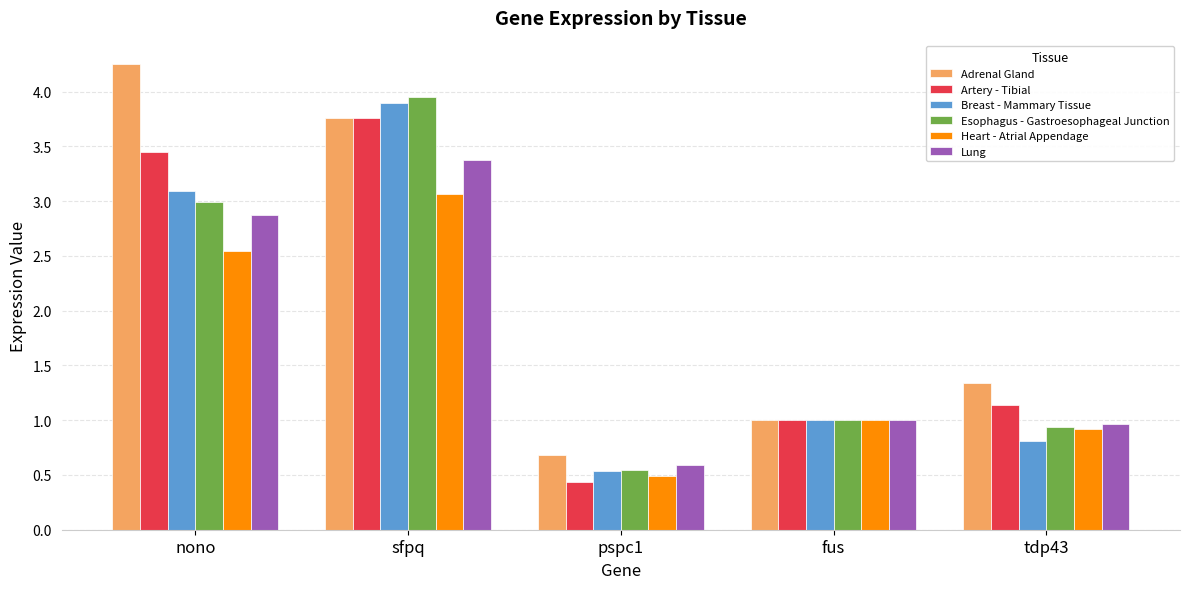

Which series has the largest range (max minus min)?

Adrenal Gland